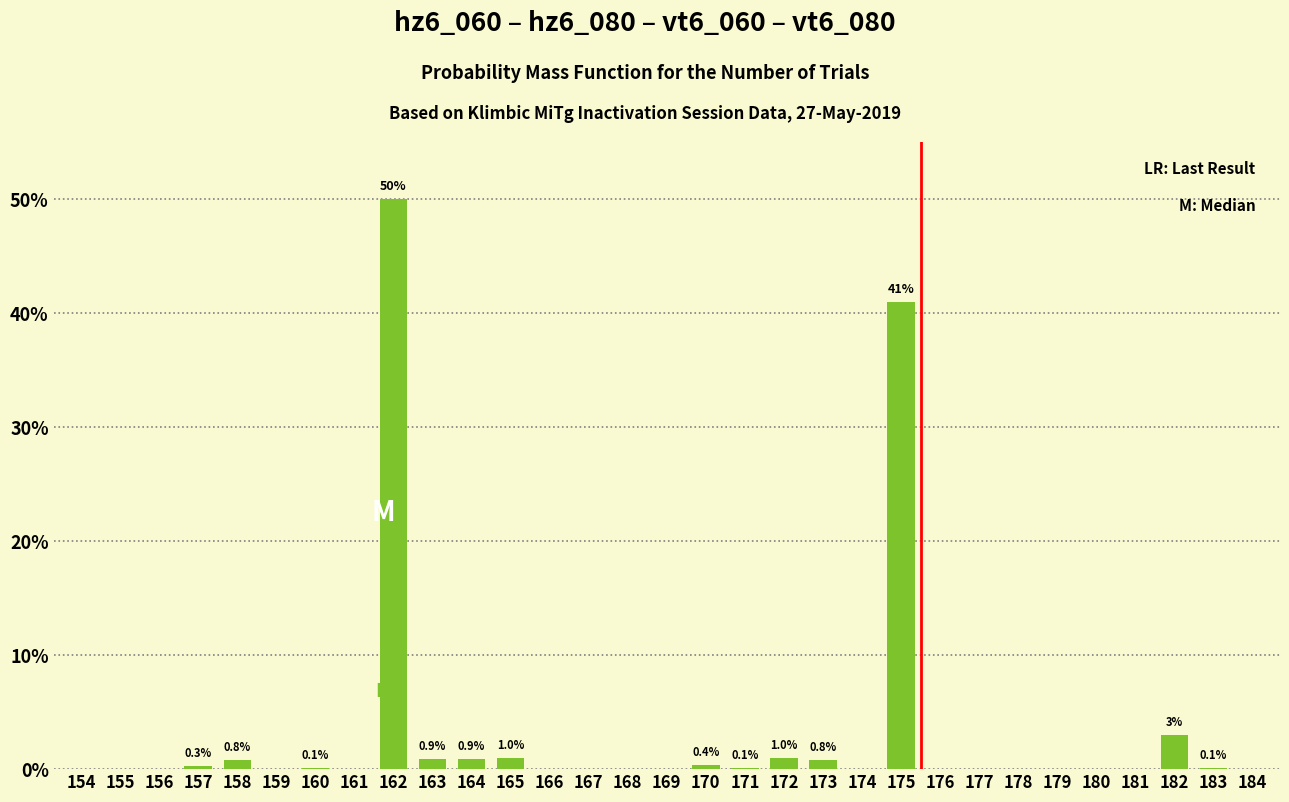

Where is the data nearest to the value 25?

175